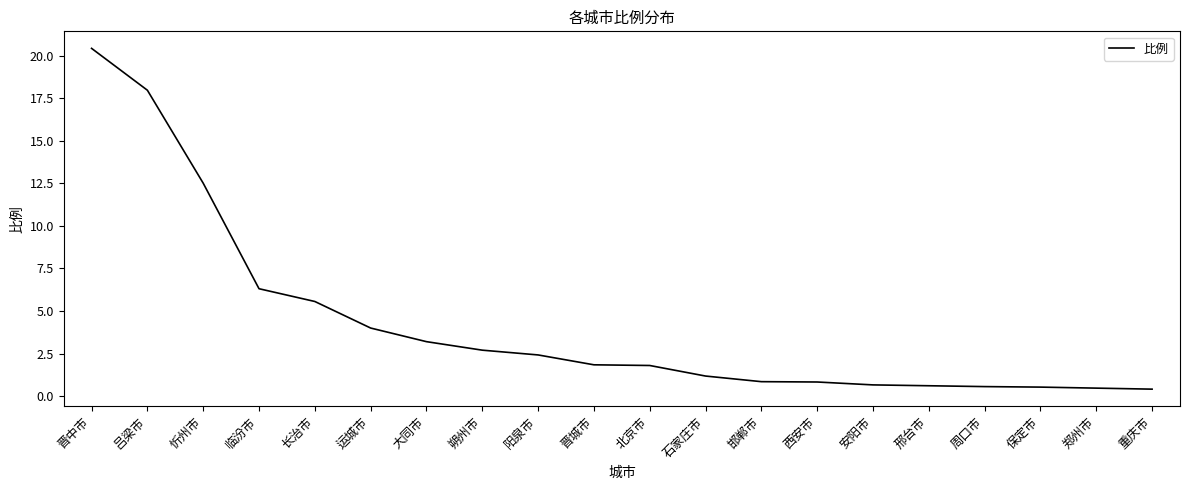

What is the smallest value displayed?

0.4